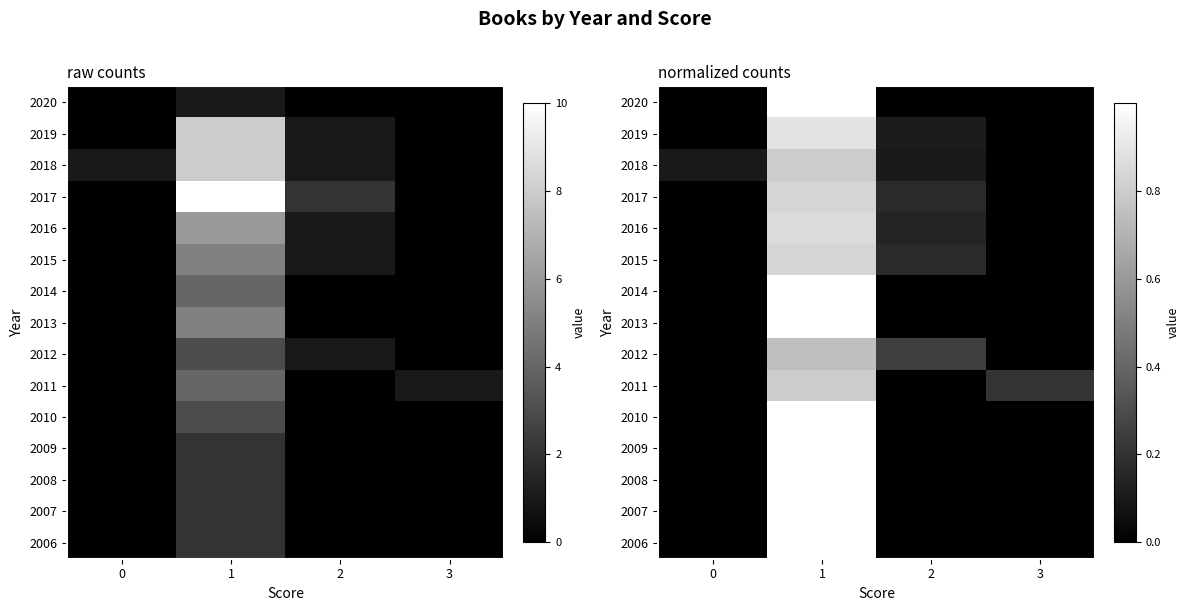

List the series in order of their peak value, lowest first.

2012, 2011, 2018, 2015, 2017, 2016, 2019, 2020, 2009, 2008, 2007, 2006, 2010, 2014, 2013